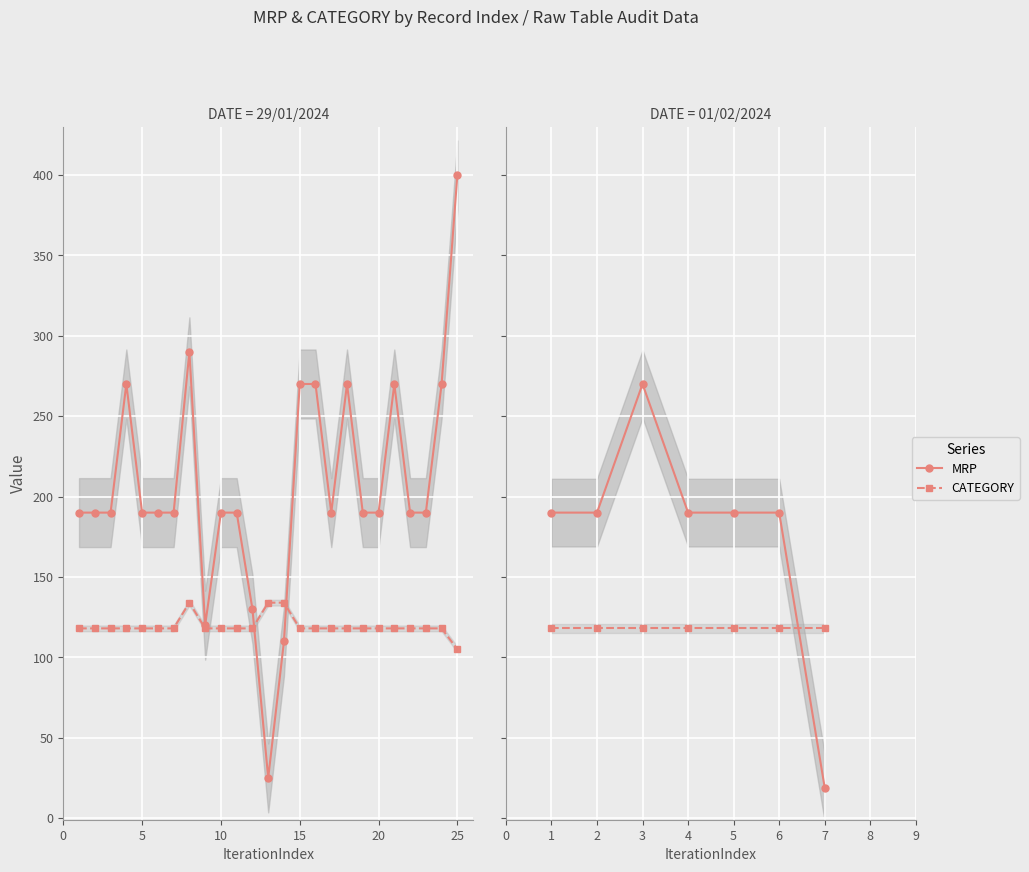

Which series changed the most between 1 and 3?

MRP